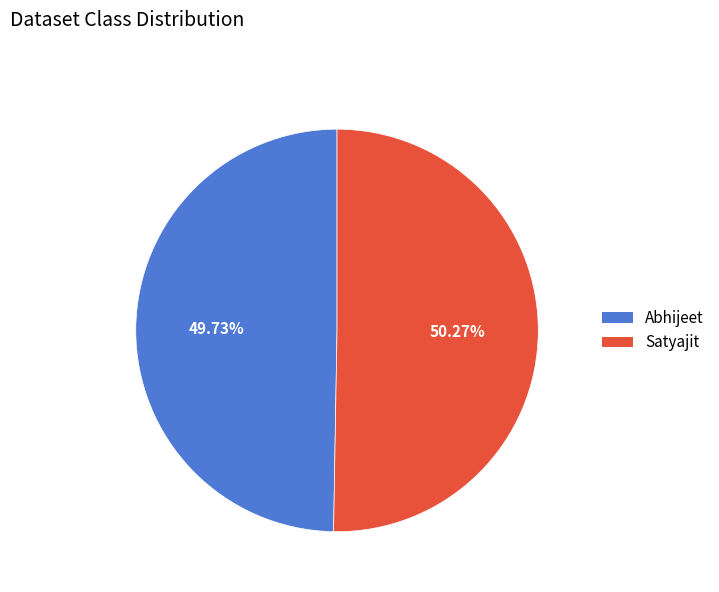

How many segments does this pie chart have?

2